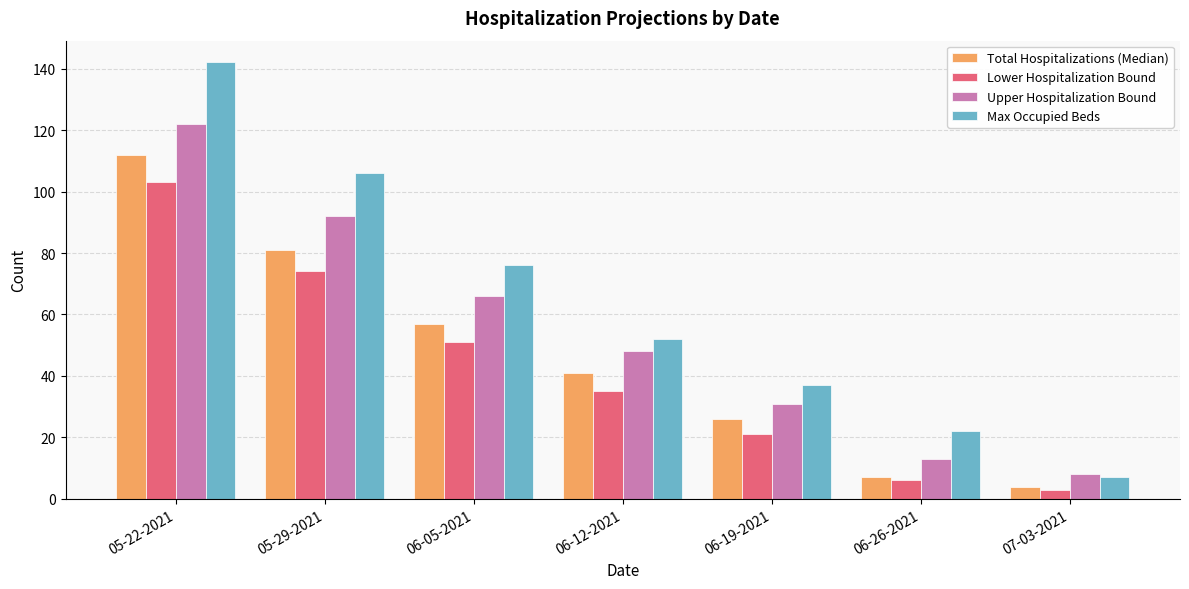

Rank the series by their maximum value, from lowest to highest.

Lower Hospitalization Bound, Total Hospitalizations (Median), Upper Hospitalization Bound, Max Occupied Beds